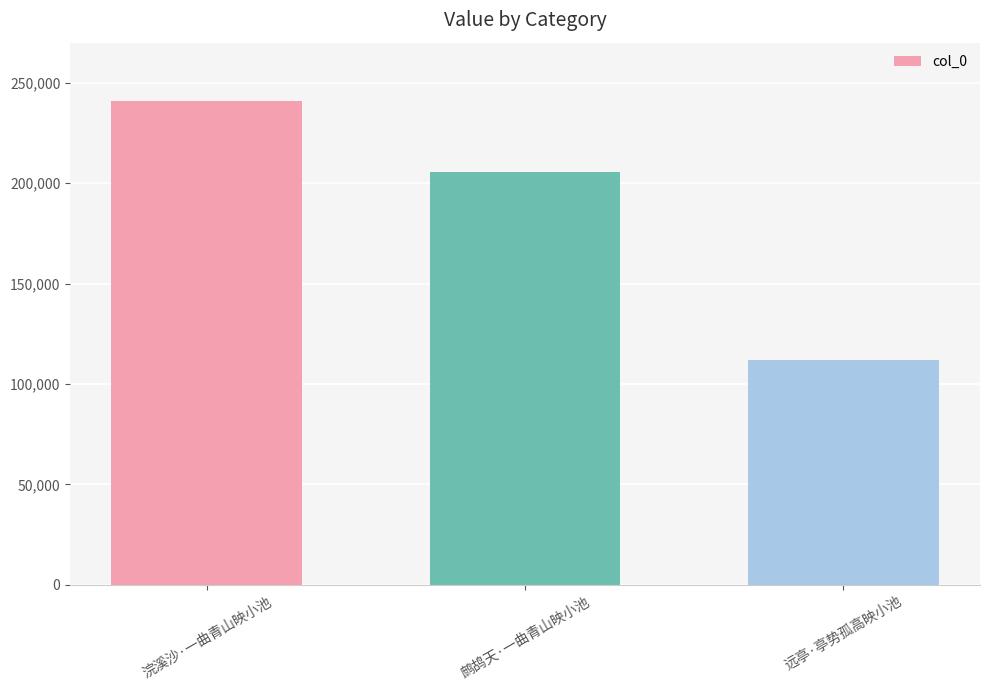

What is the change in value from 浣溪沙·一曲青山映小池 to 鹧鸪天·一曲青山映小池?

-35032